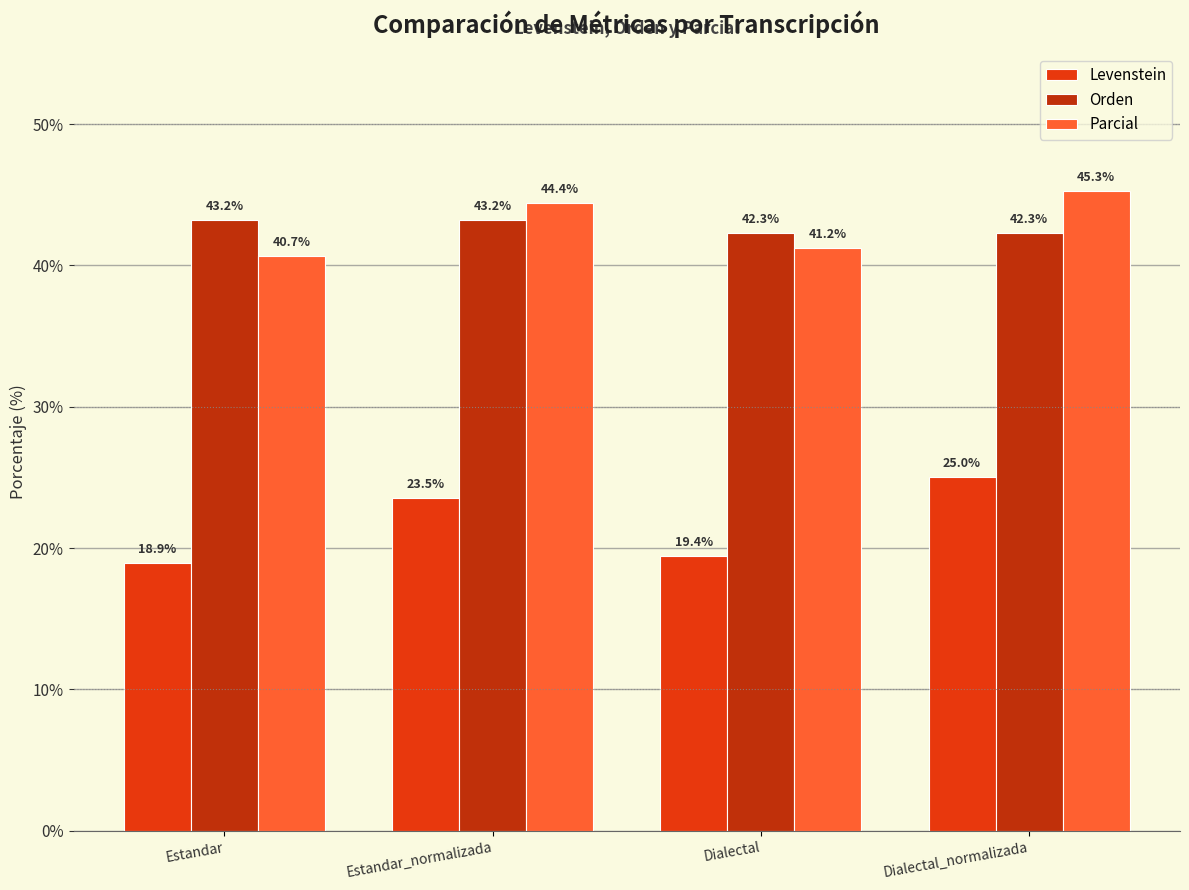

Which series has the largest range (max minus min)?

Levenstein